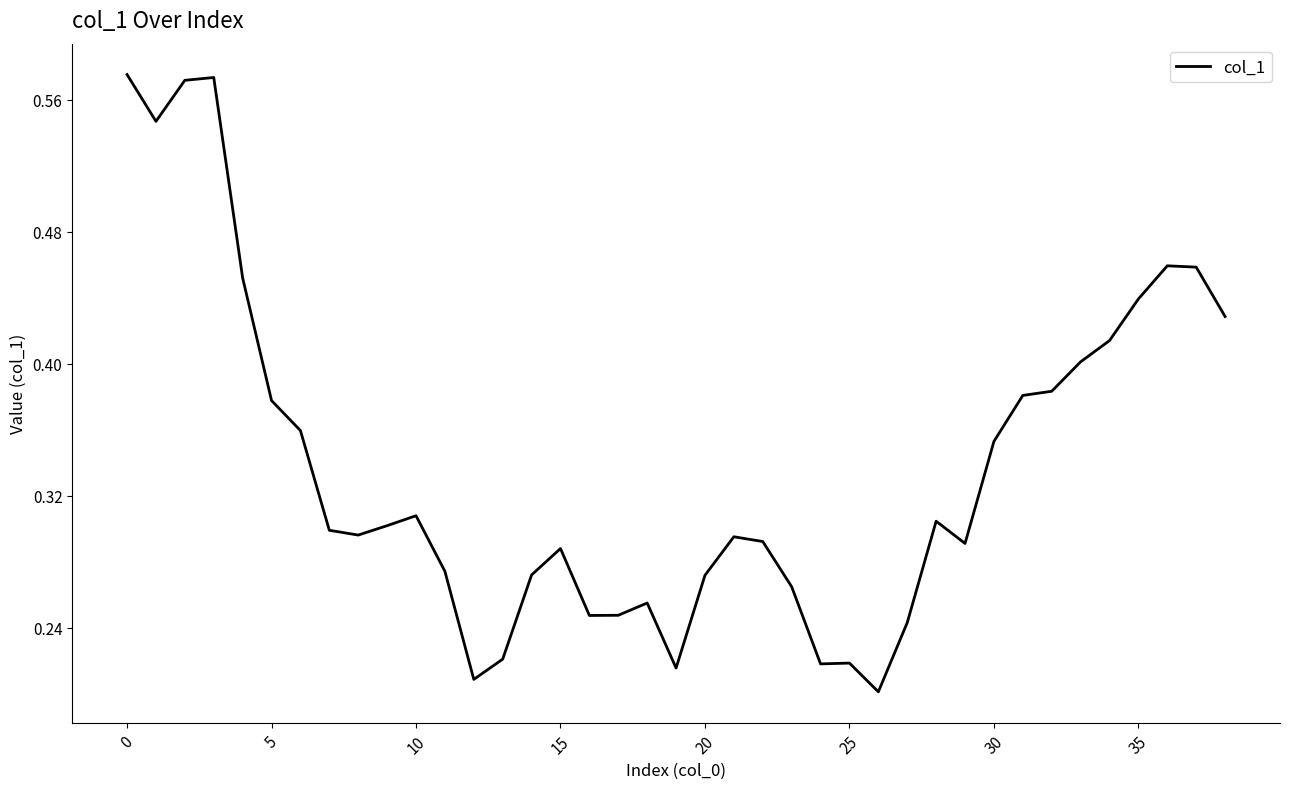

Reading right to left, transcribe all the data shown in this chart.

0.4	0.5	0.5	0.4	0.4	0.4	0.4	0.4	0.4	0.3	0.3	0.2	0.2	0.2	0.2	0.3	0.3	0.3	0.3	0.2	0.3	0.2	0.2	0.3	0.3	0.2	0.2	0.3	0.3	0.3	0.3	0.3	0.4	0.4	0.5	0.6	0.6	0.5	0.6